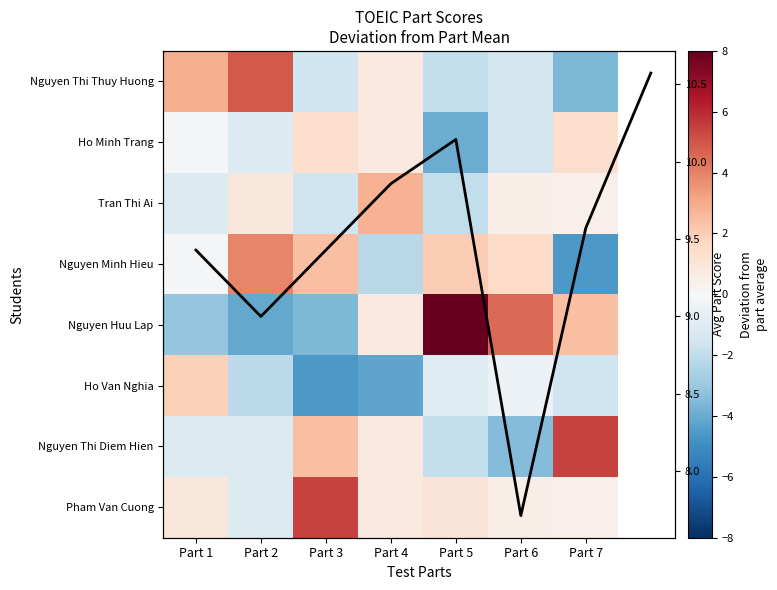

What is the spread (max minus min) of values at Part 3?

10.0